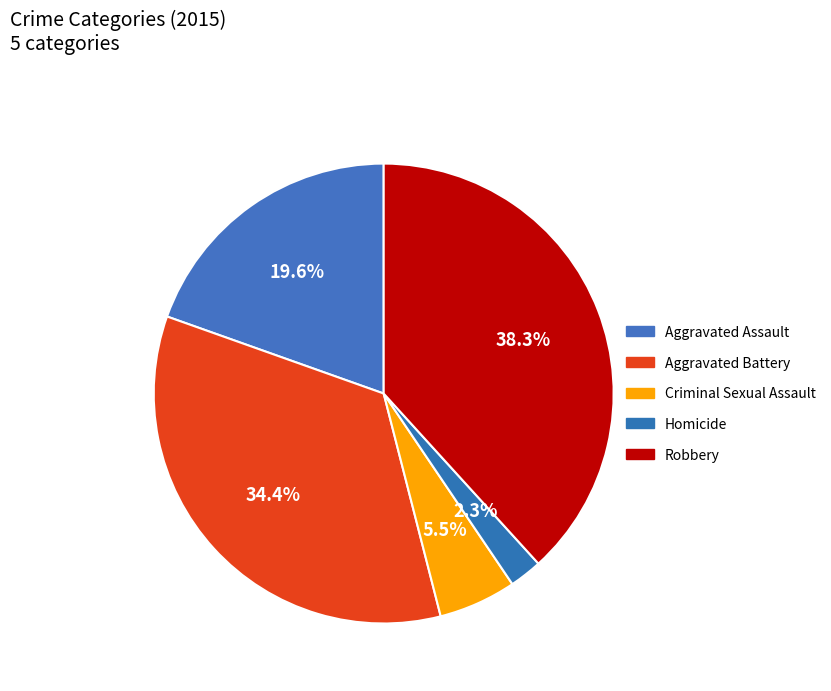

Combined, do Criminal Sexual Assault and Aggravated Battery account for over 50%?

No